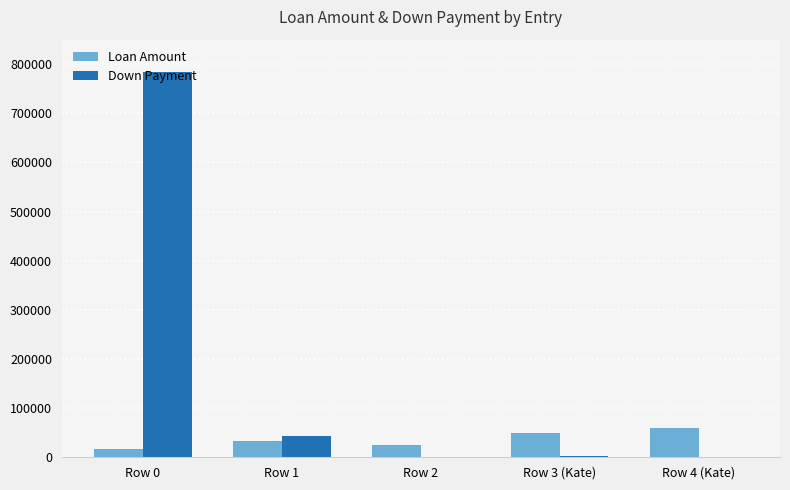

How many categories are shown in the chart?

5